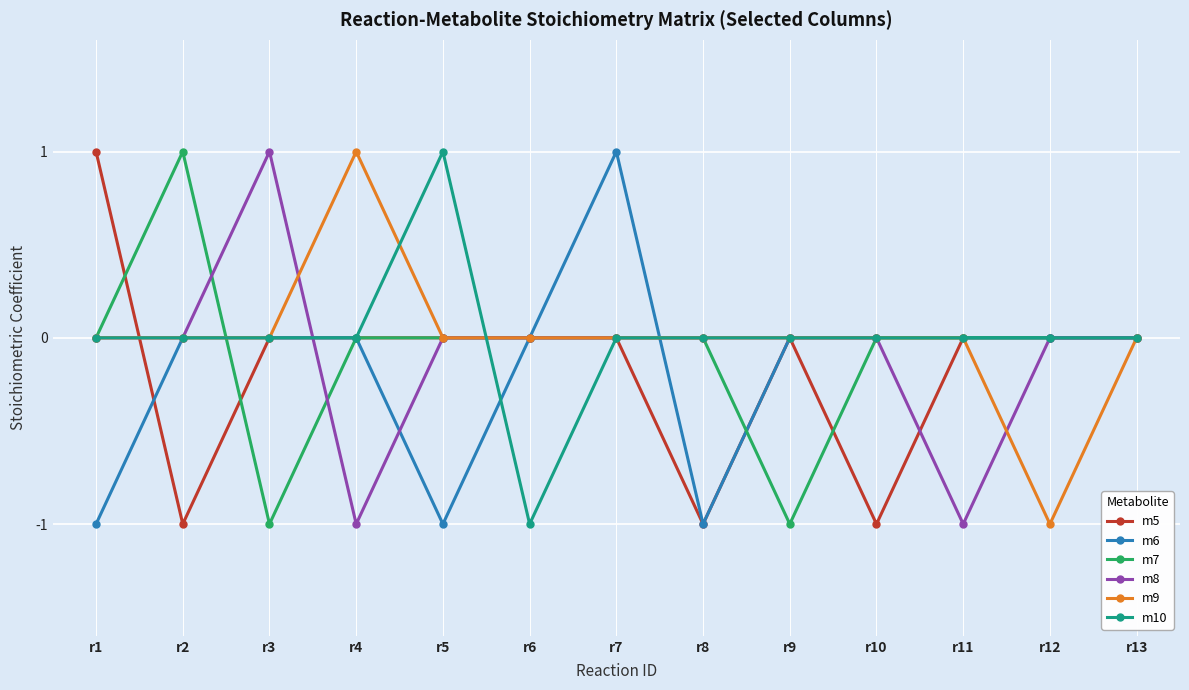

What is the total value across all series at r7?

1